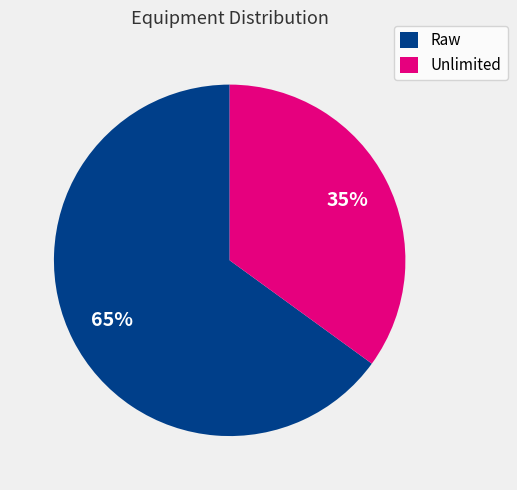

Is the sum of Raw and Unlimited greater than half?

Yes